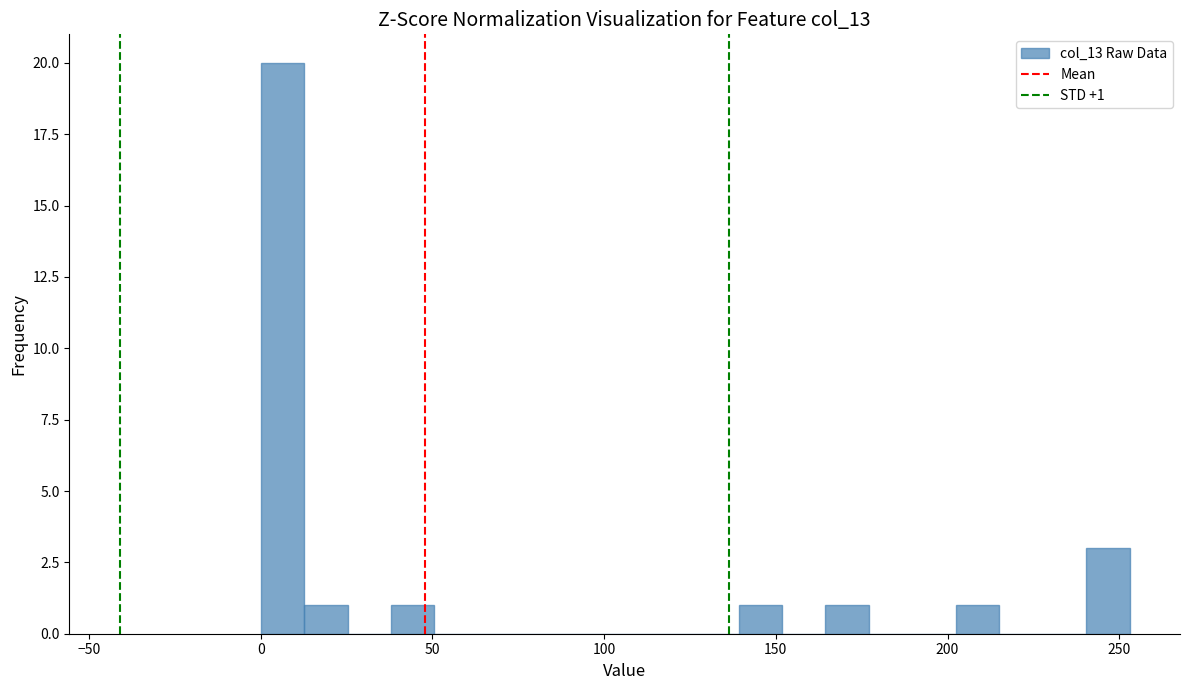

Read against the x-axis, roughly where is the centre of the tallest bar?

5